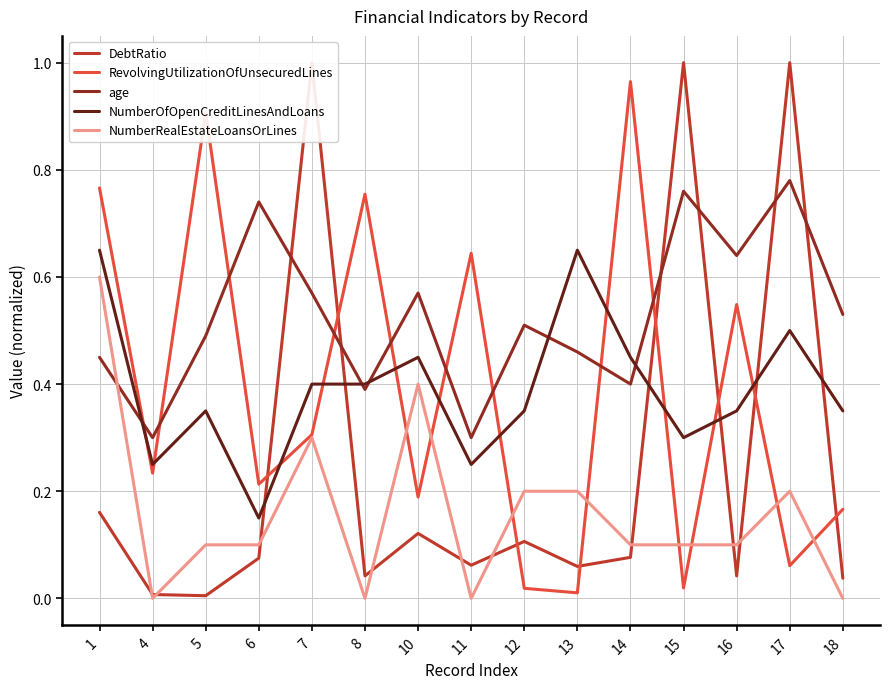

The value of age at 11 is 0.3. True or false?

True